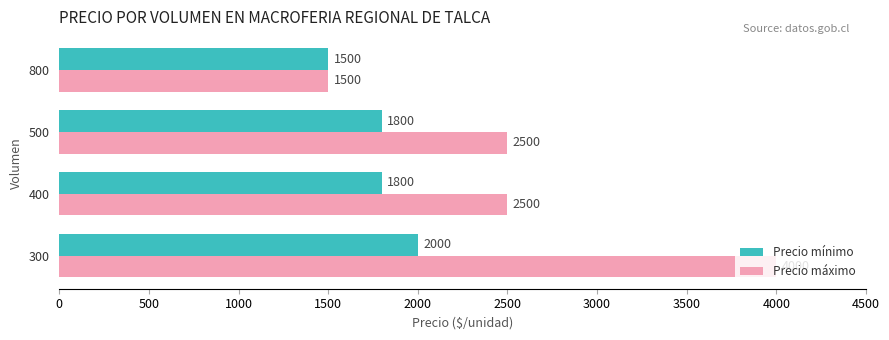

What is the difference between the maximum and second lowest values in the Precio mínimo series?

200